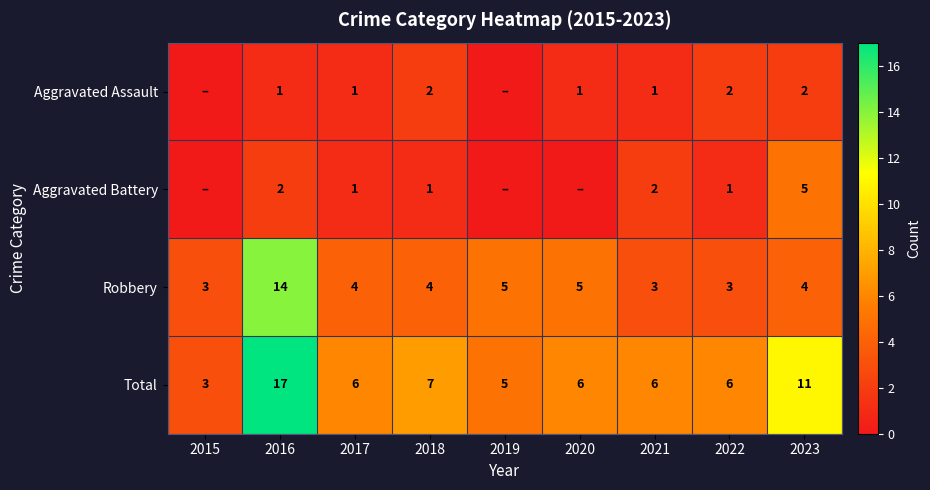

What is the total value across all series at 2022?

12